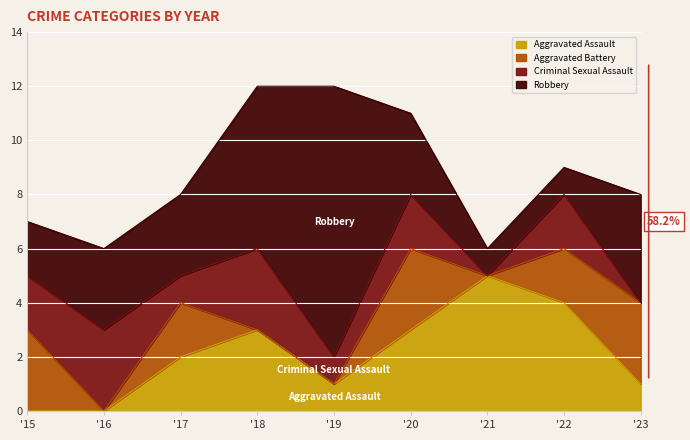

Between which two adjacent categories do Aggravated Assault and Aggravated Battery first intersect?

2022 and 2023